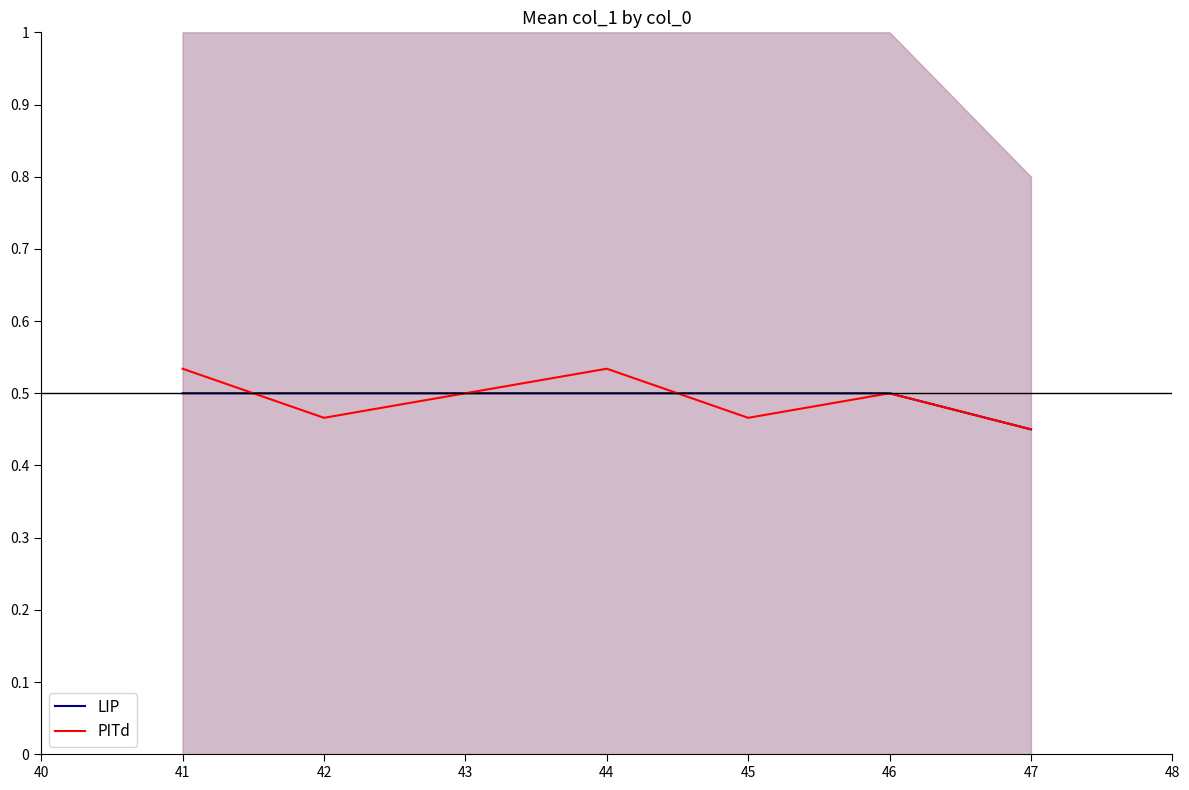

Which series changed the most between 41 and 47?

PITd